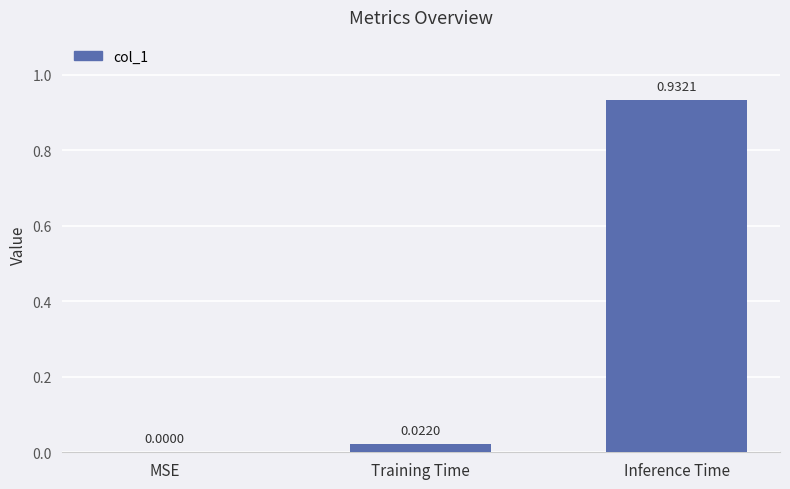

What is the sum of all values?

1.0